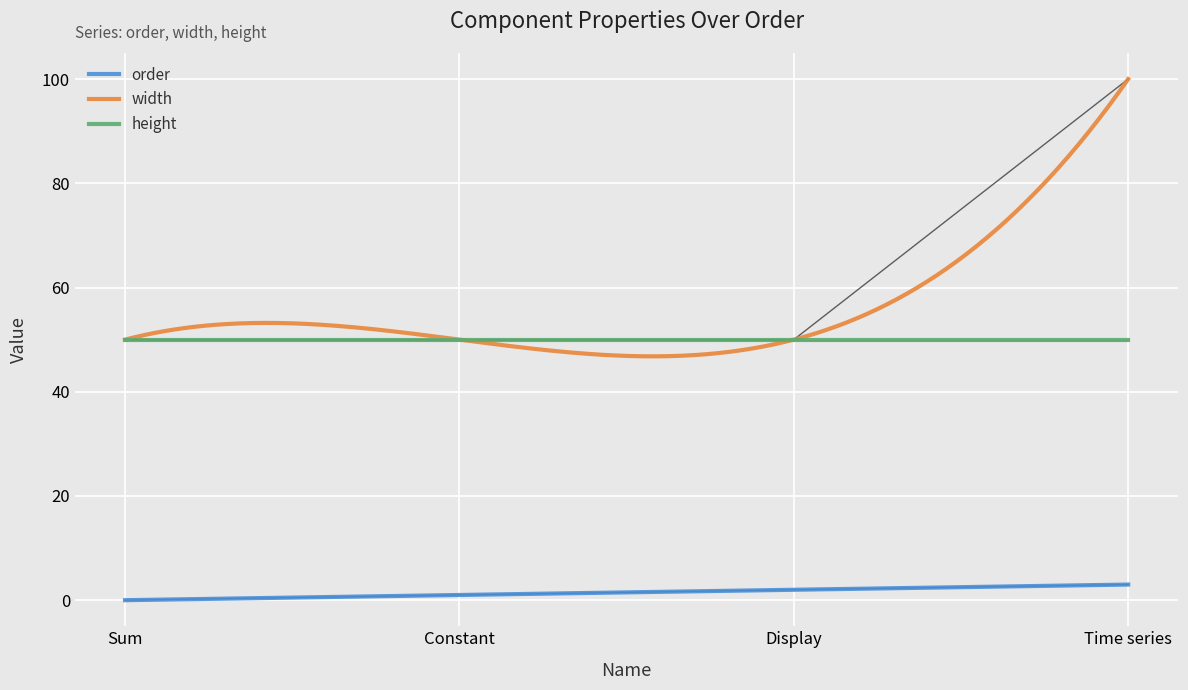

True or false: order and width cross at least once.

False